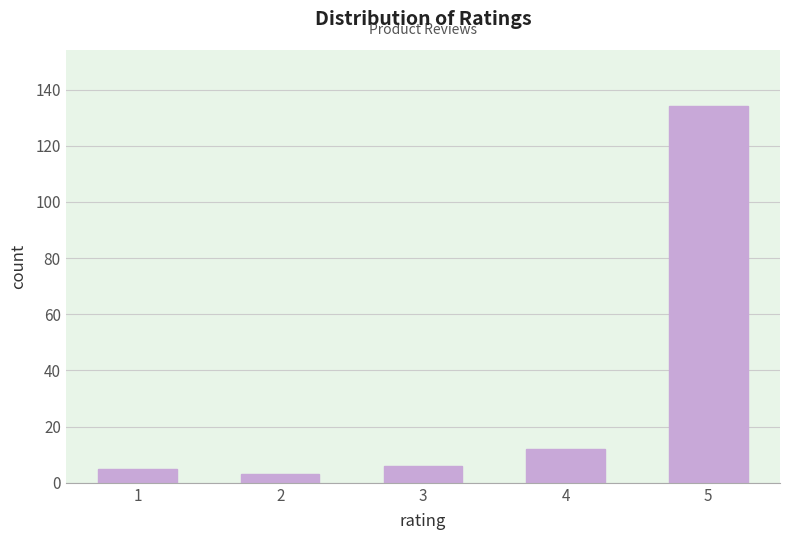

Reading right to left, list all the values displayed in this chart.

5=134	4=12	3=6	2=3	1=5